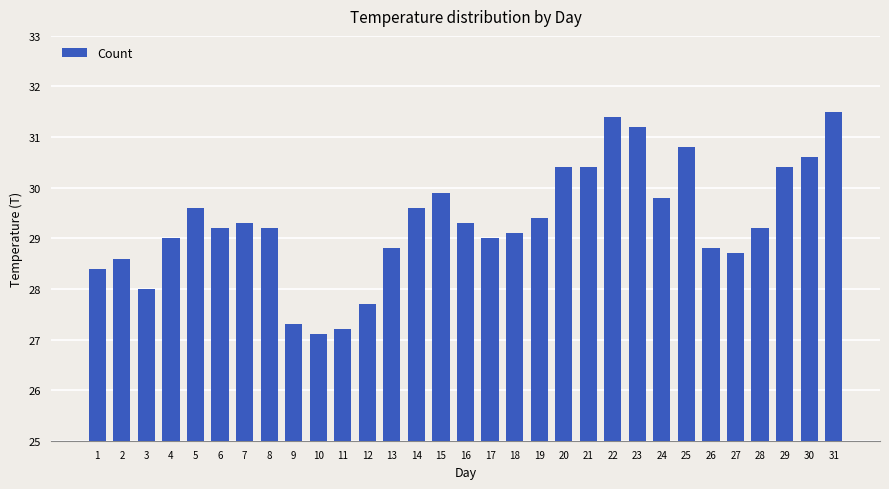

Which category has the lowest value across all series?

10